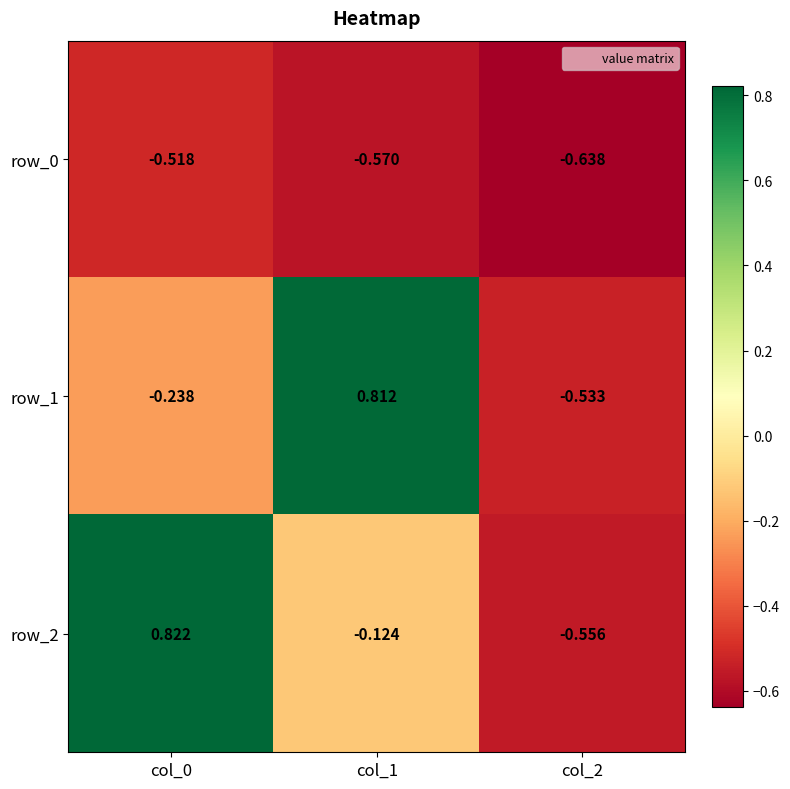

Is the value of row_1 at col_2 greater than the value of row_2 at col_0?

No